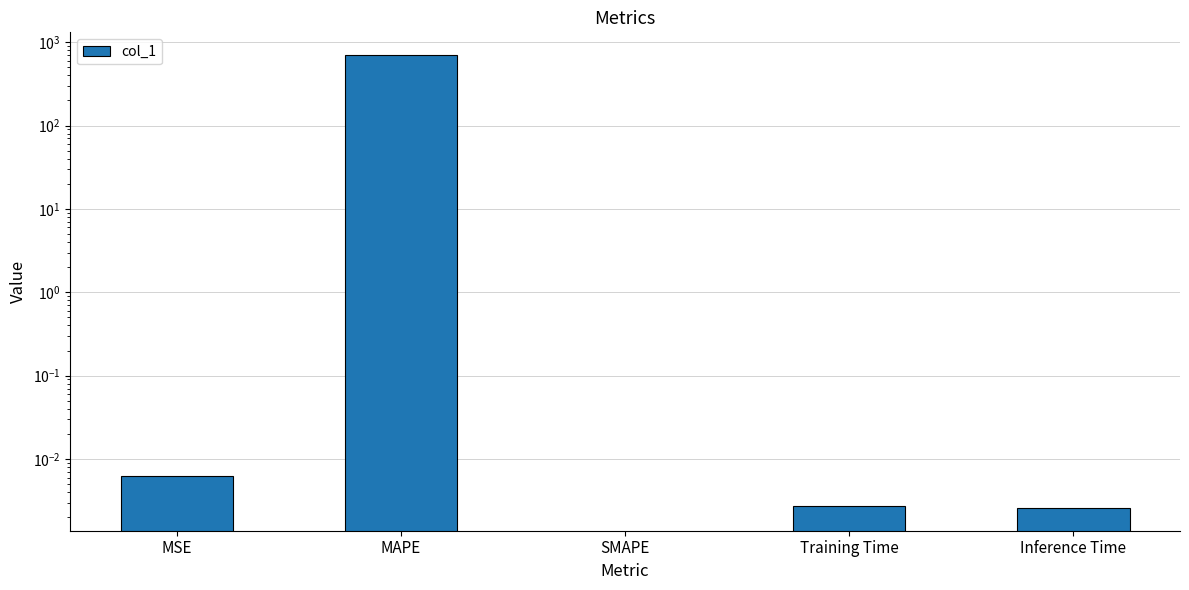

How many positive values are there?

4